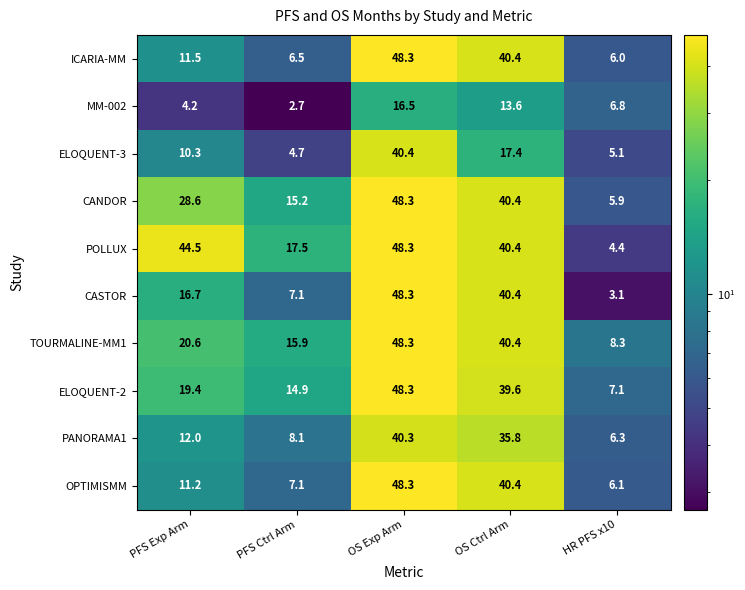

What is the total value across all series at PFS Ctrl Arm?

99.7